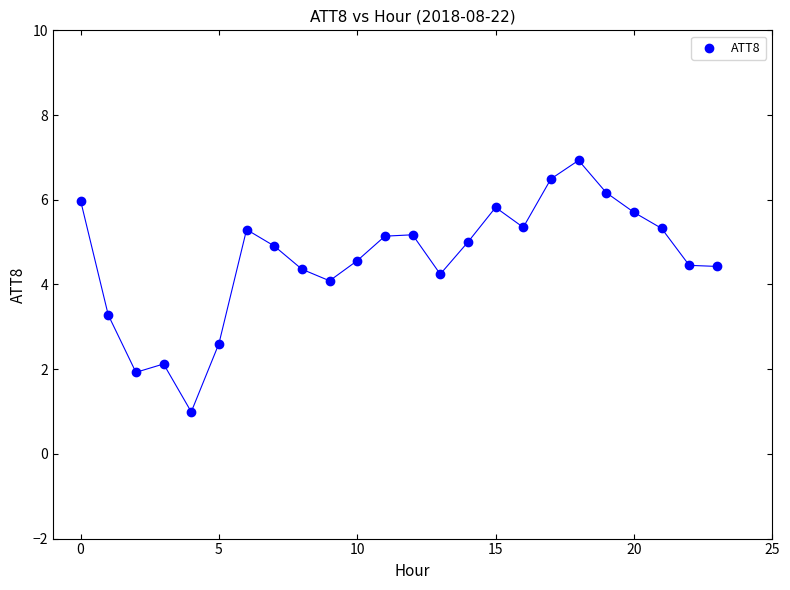

What is the range of Y values (max minus min)?

5.9